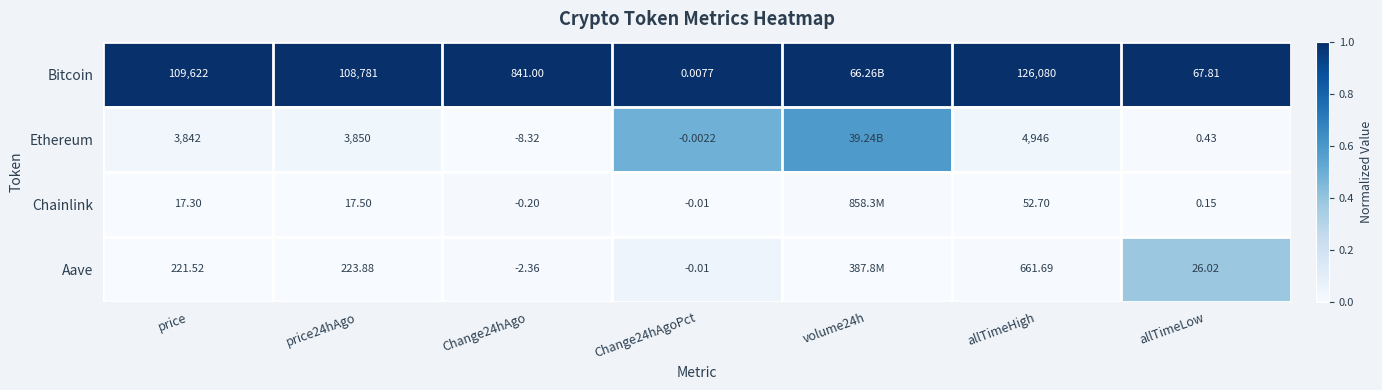

The Ethereum series shows 0.1 at price24hAgo. True or false?

False